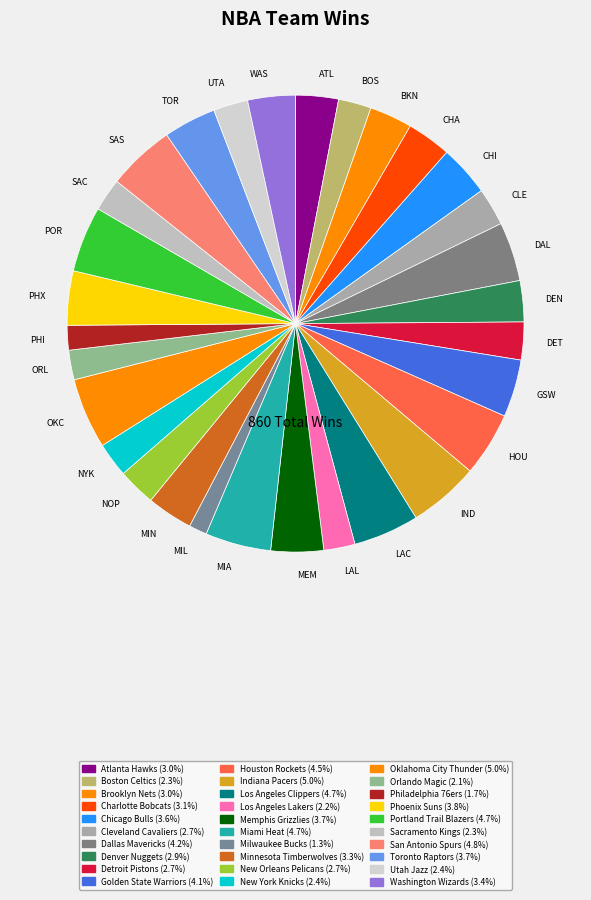

How many segments does this pie chart have?

30